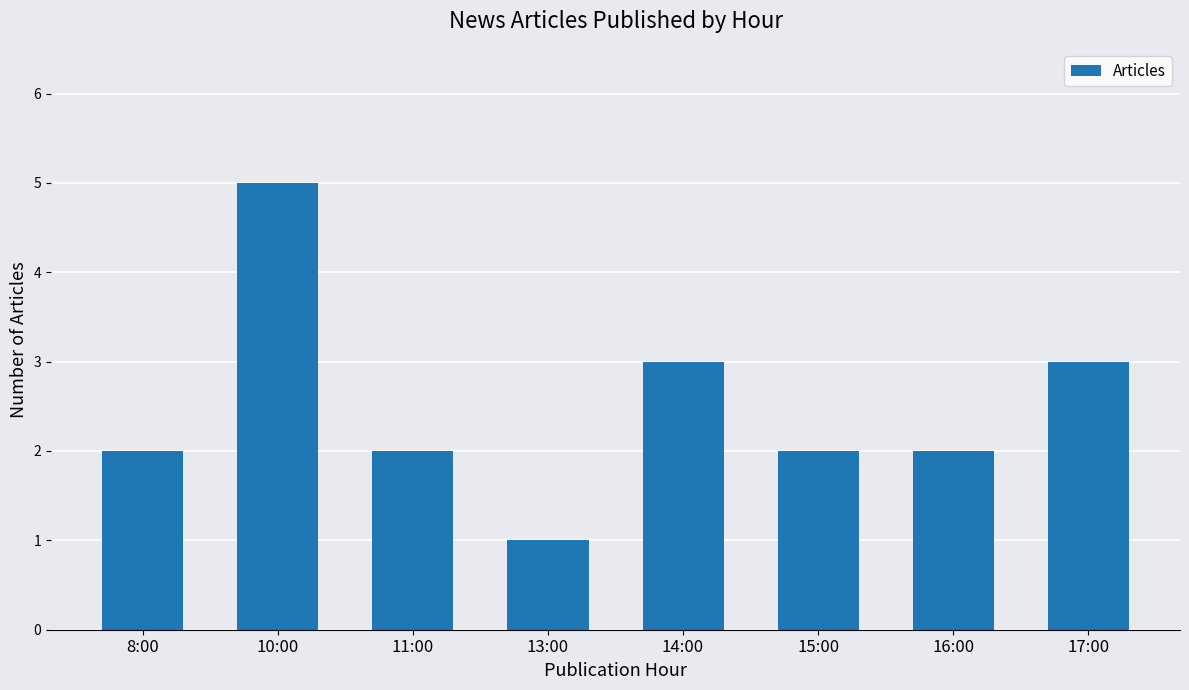

Reading left to right, extract all data points from this chart.

8:00=2	10:00=5	11:00=2	13:00=1	14:00=3	15:00=2	16:00=2	17:00=3